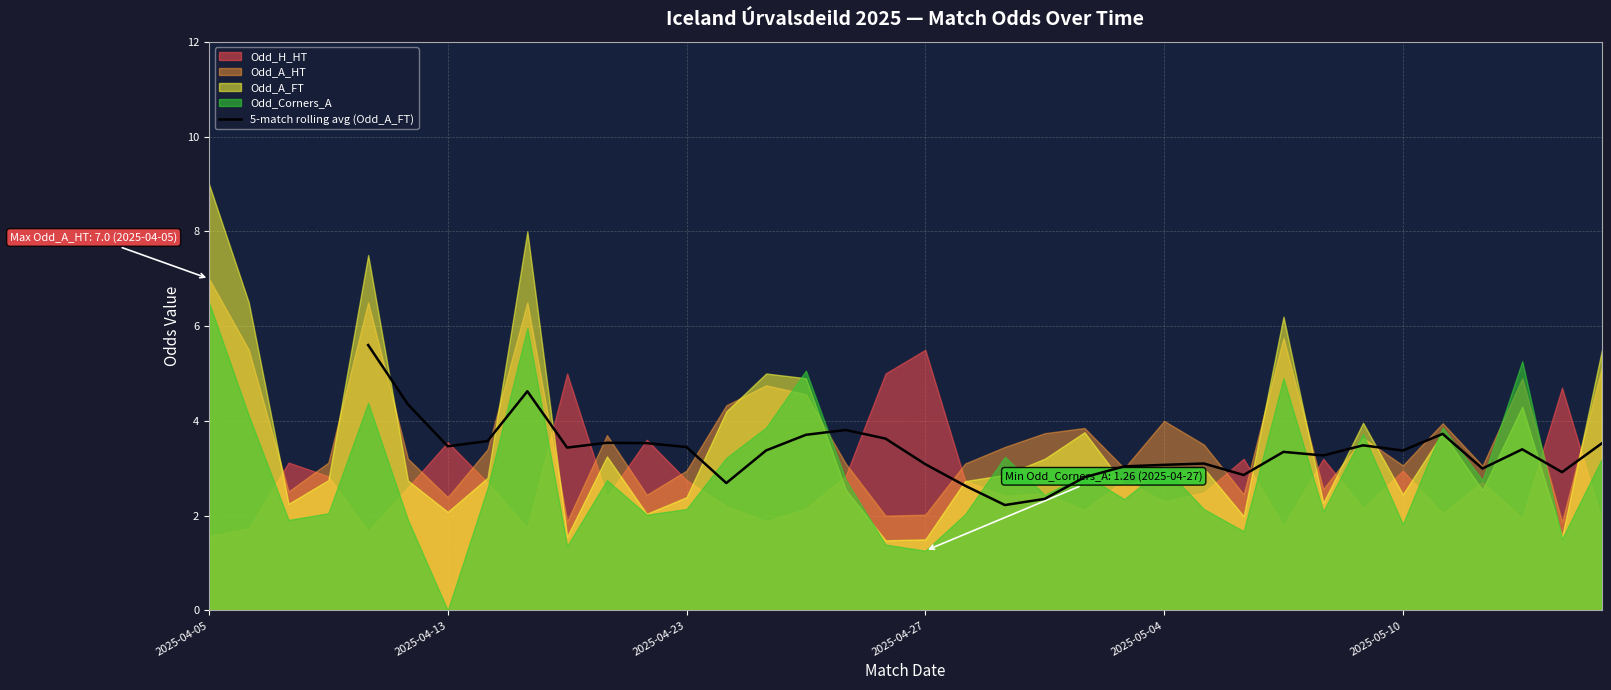

How many data points are less than 3?

8